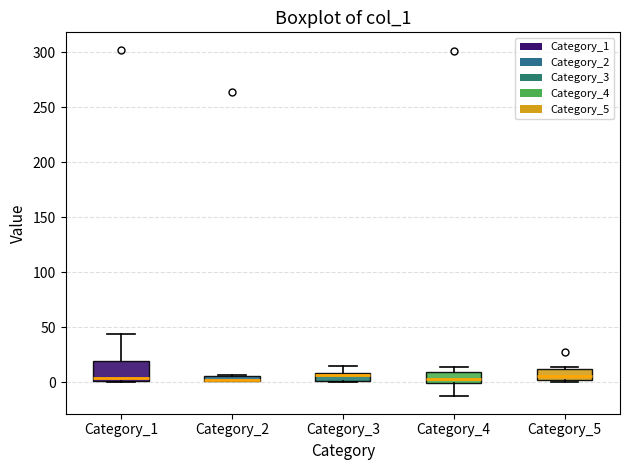

Comparing the boxes themselves (not the whiskers), which one is the tallest?

Category_1